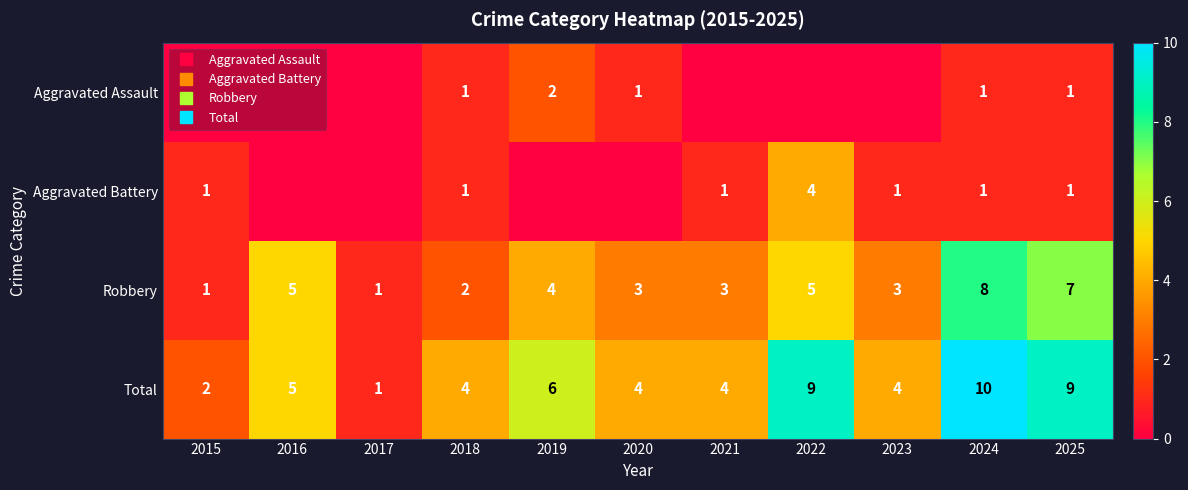

What is the difference between the highest and lowest values at 2023?

4